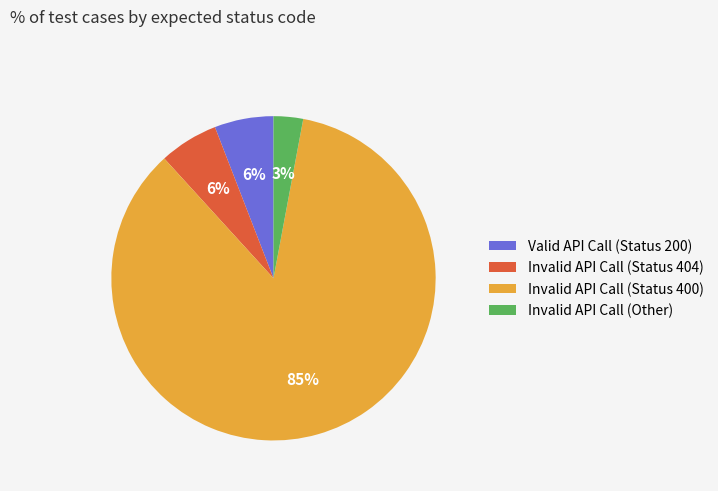

To the nearest percent, what percentage of the pie is Invalid API Call (Other)?

3%